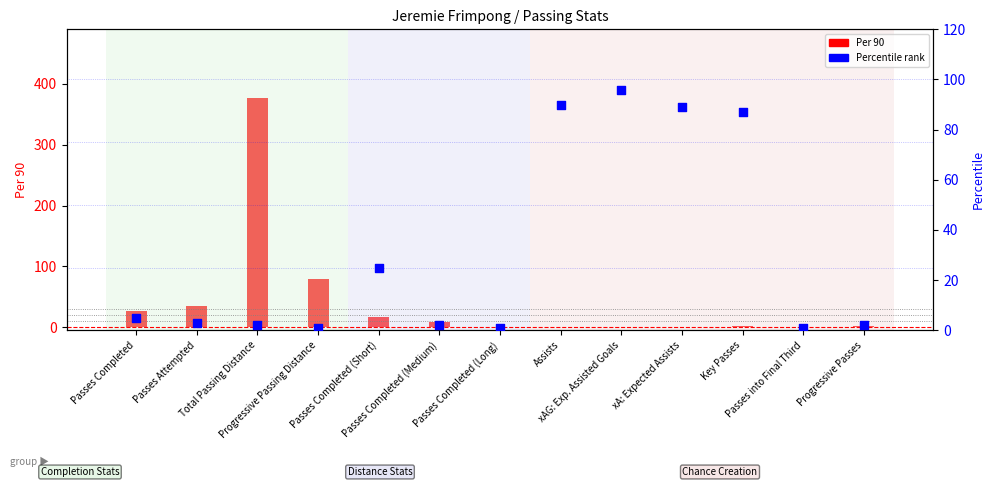

What are all the series names shown in the legend?

Per 90, Percentile